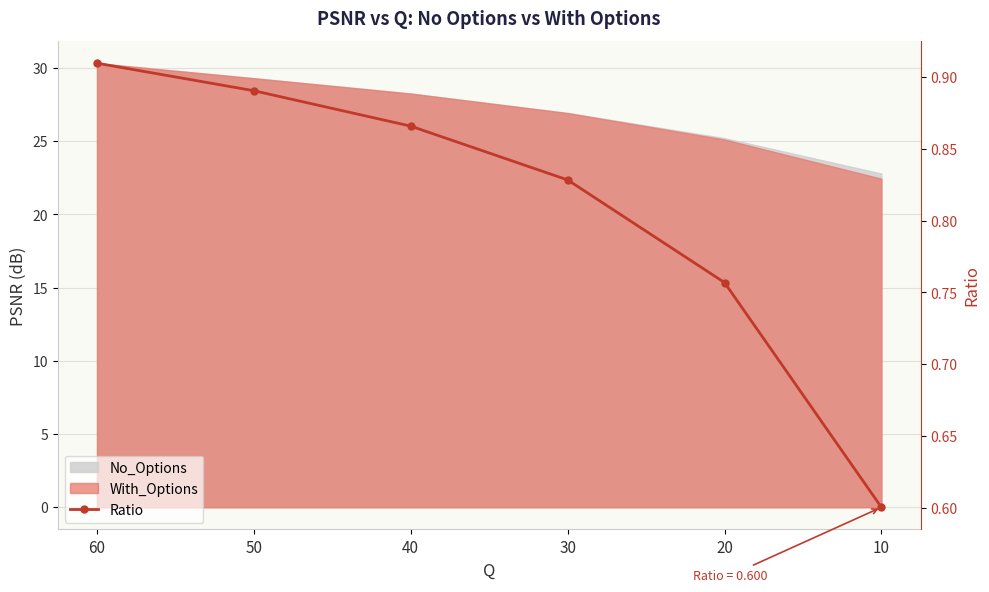

True or false: the data shows 0.5 at 50.

False